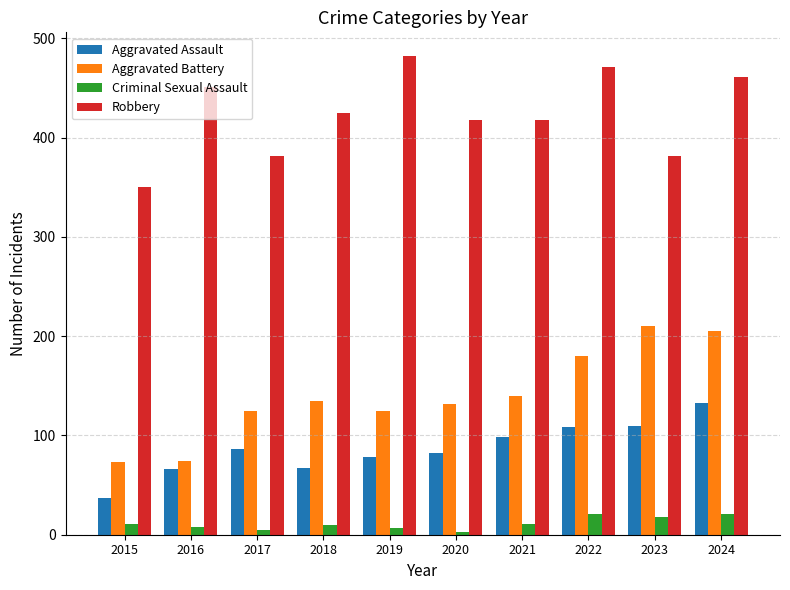

What is the average value of the Criminal Sexual Assault series?

12